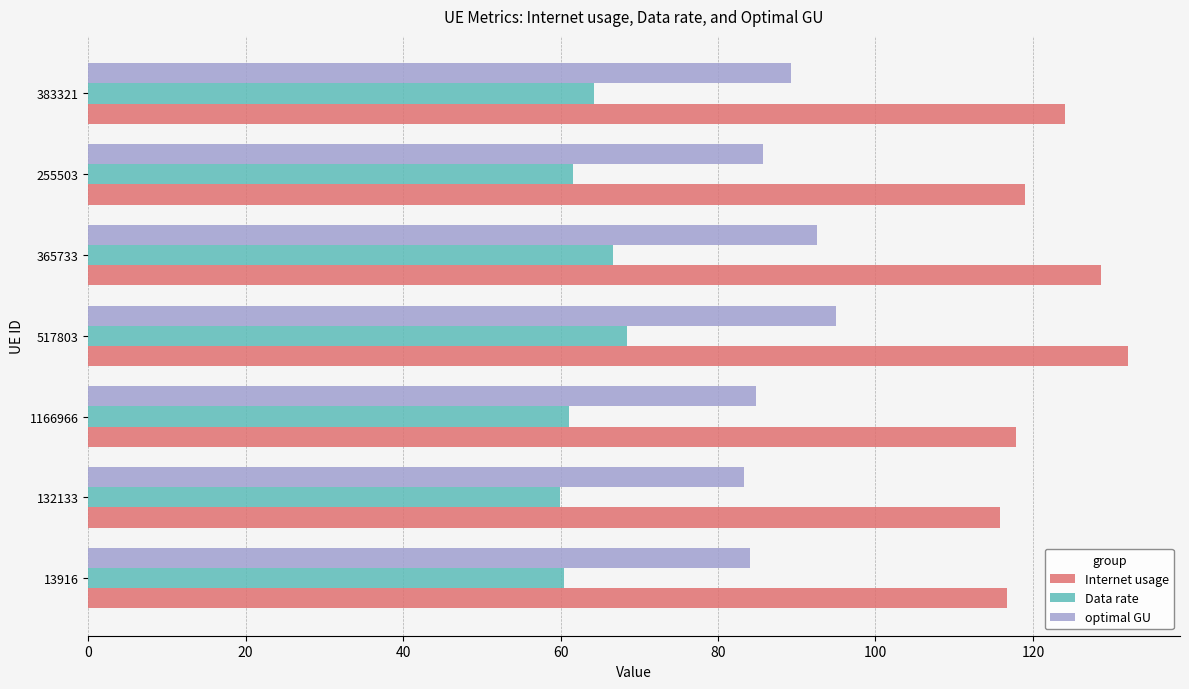

What is the approximate value of optimal GU at 13916?

84.0